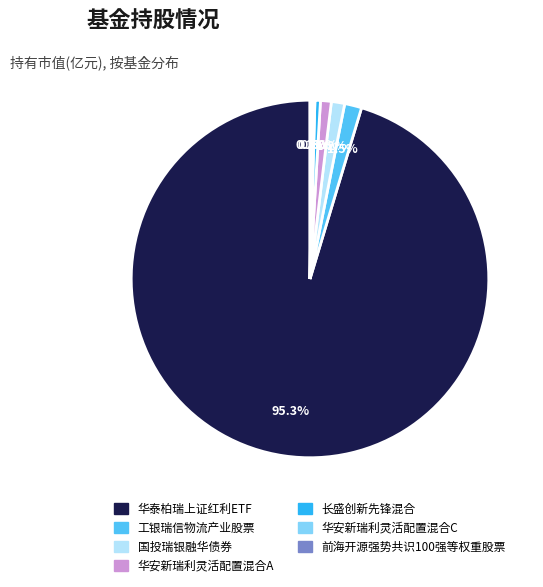

Is 华泰柏瑞上证红利ETF the majority of the pie?

Yes